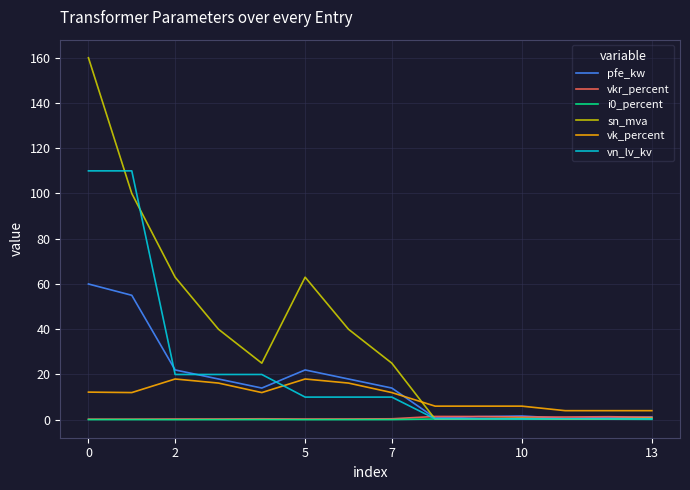

What is the average value of the pfe_kw series?

16.4